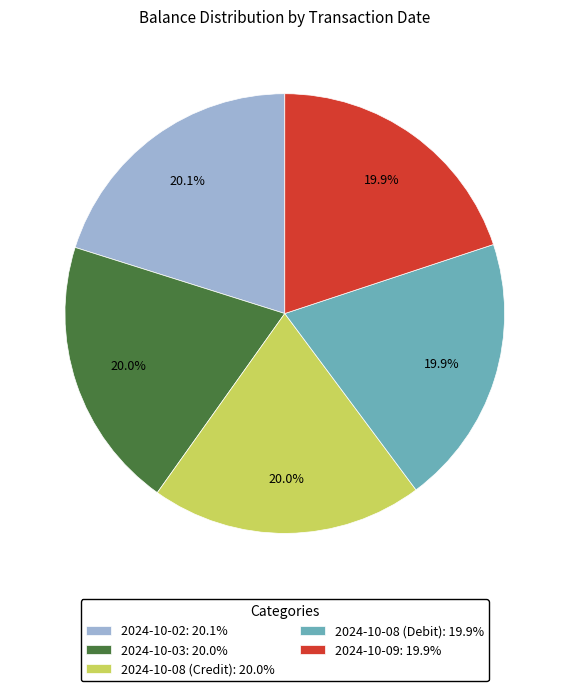

The 2024-10-03 slice represents 20% of the pie. True or false?

True